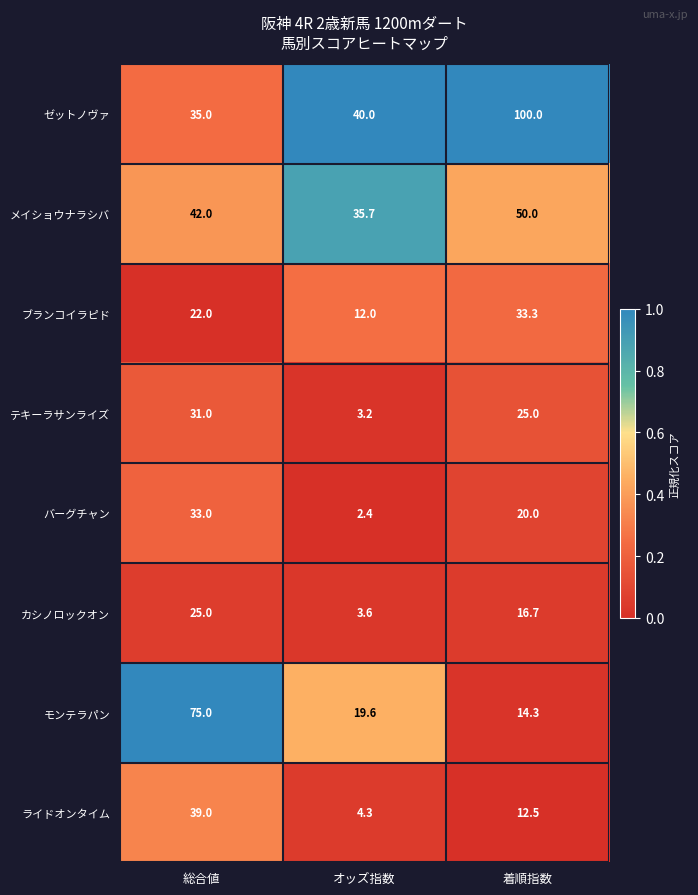

What is the average value of the バーグチャン series?

18.5